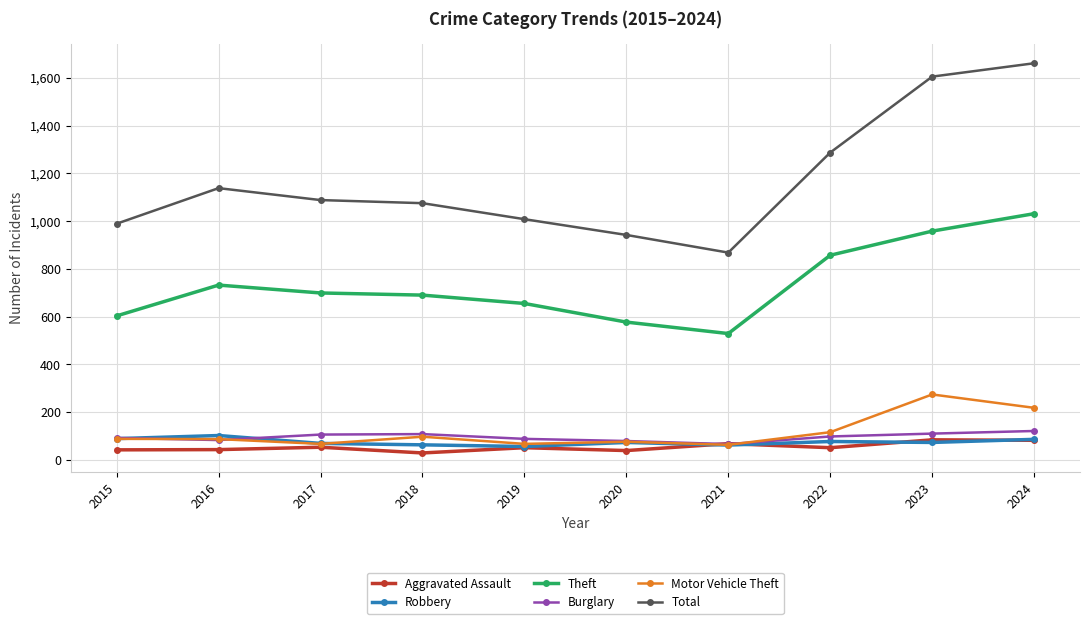

At which category does the chart reach its peak across all series?

2024